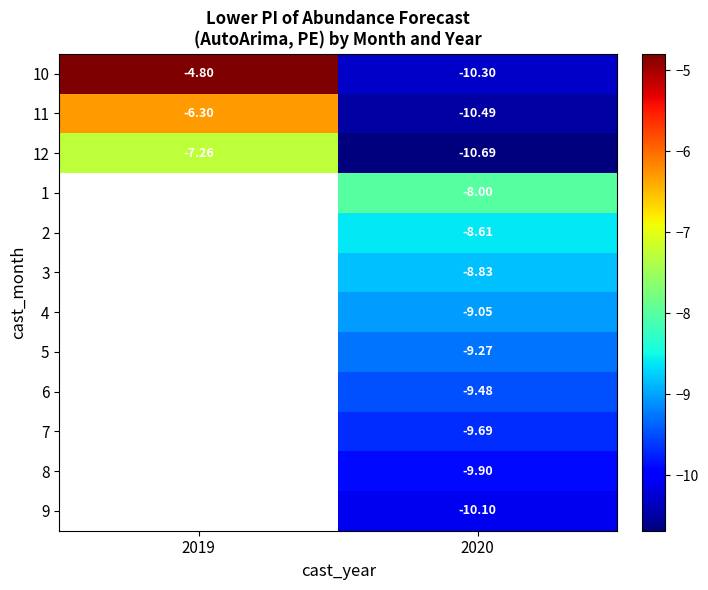

How many values in the 3 series are below -8?

1